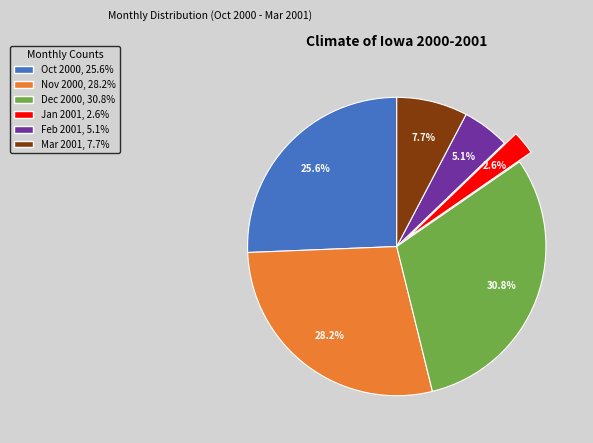

Rank the categories by value from lowest to highest.

Jan 2001, 2.6%, Feb 2001, 5.1%, Mar 2001, 7.7%, Oct 2000, 25.6%, Nov 2000, 28.2%, Dec 2000, 30.8%